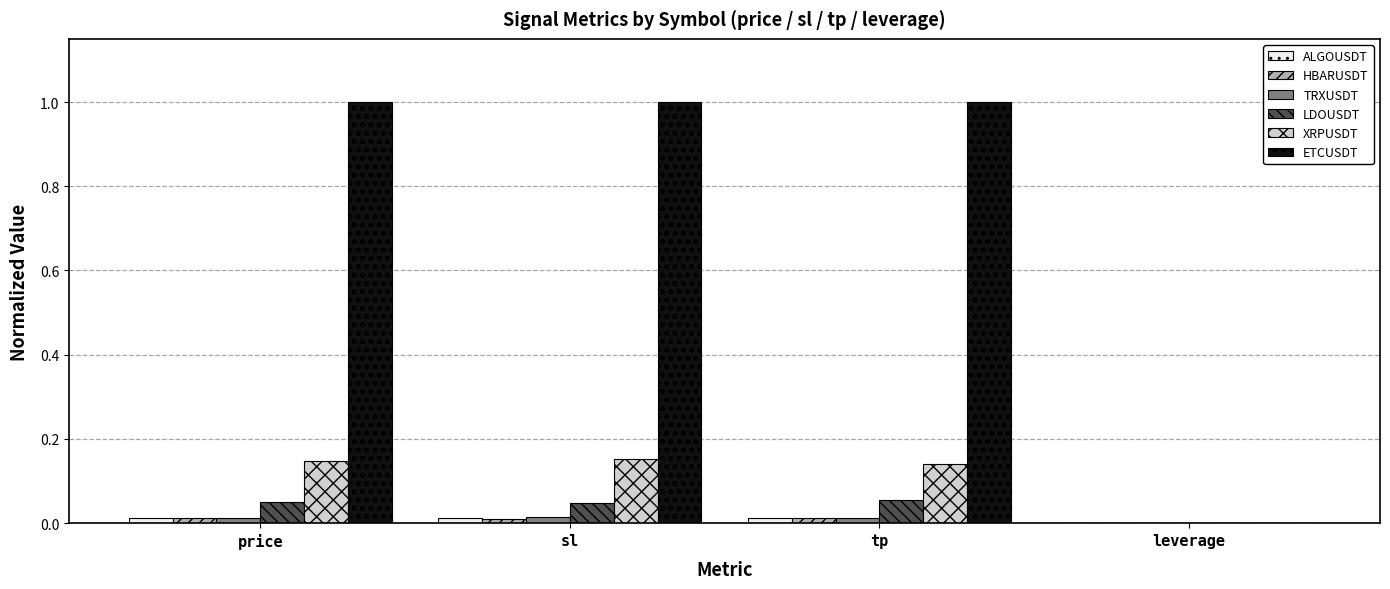

Are the bars grouped side by side (vs. stacked)?

Yes